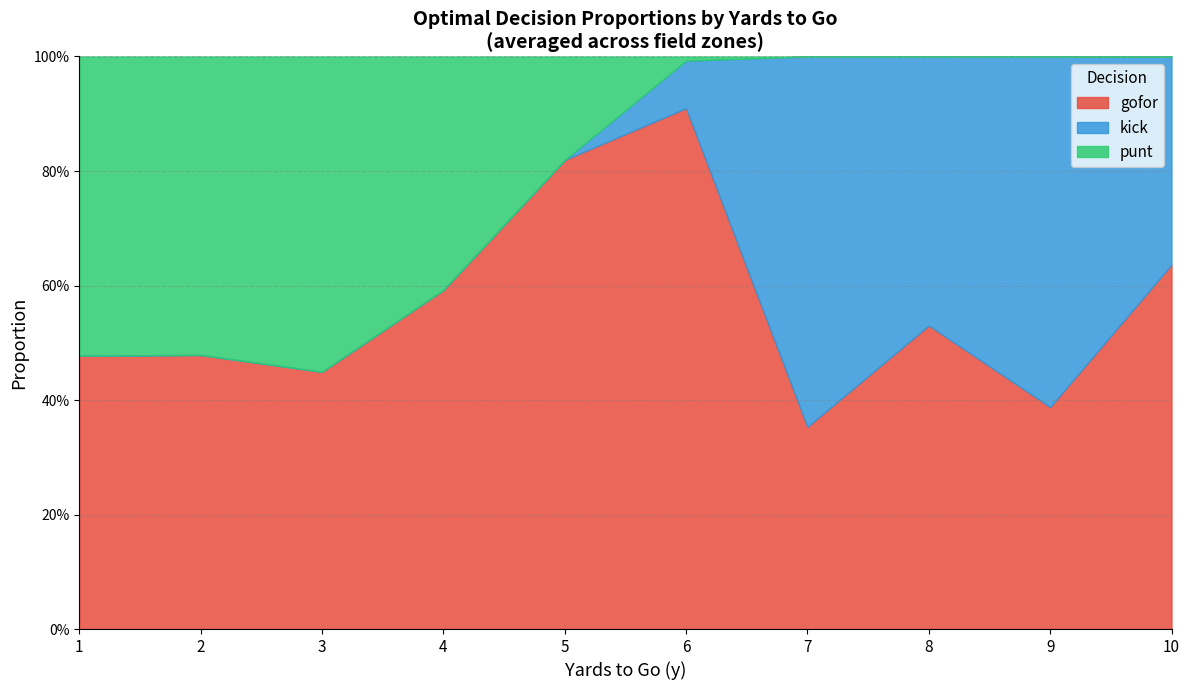

What are all the series names shown in the legend?

gofor, kick, punt